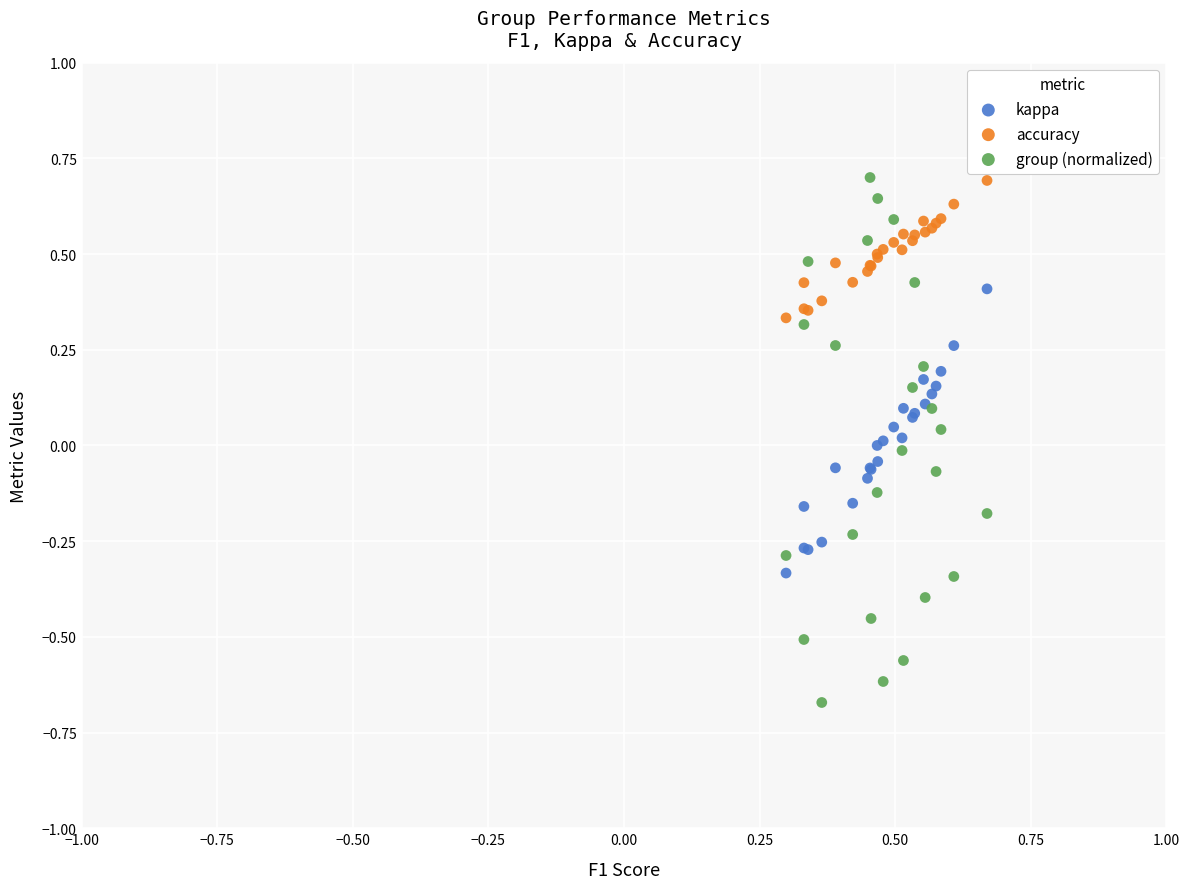

Which series has the largest Y range (max minus min)?

group (normalized)